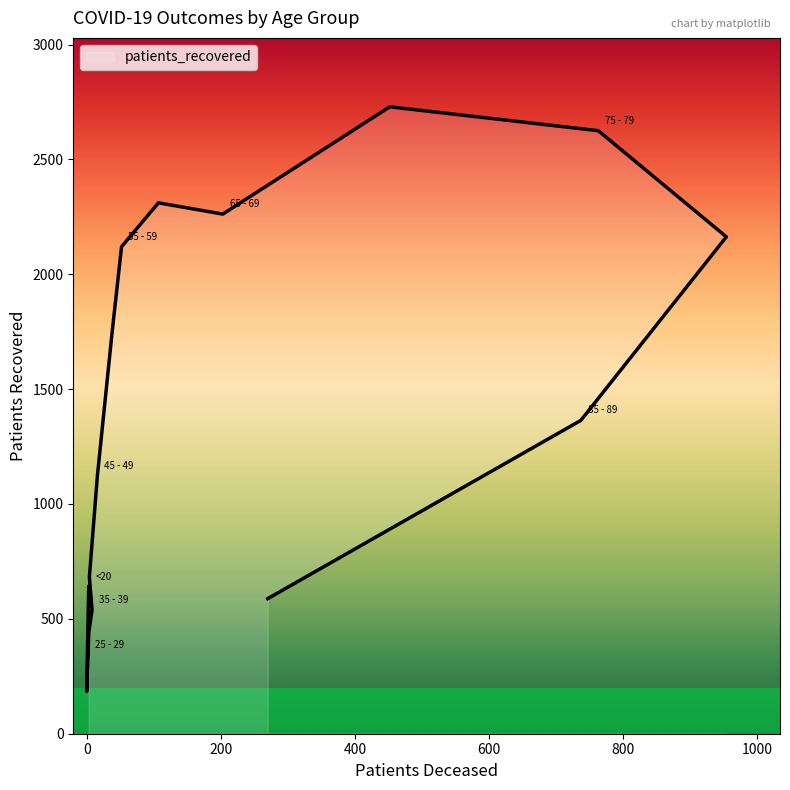

List the labels in order of value, largest first.

70 - 74, 75 - 79, 60 - 64, 65 - 69, 80 - 84, 55 - 59, 50 - 54, 85 - 89, 45 - 49, 40 - 44, <20, >90, 35 - 39, 30 - 34, 25 - 29, 20 - 24